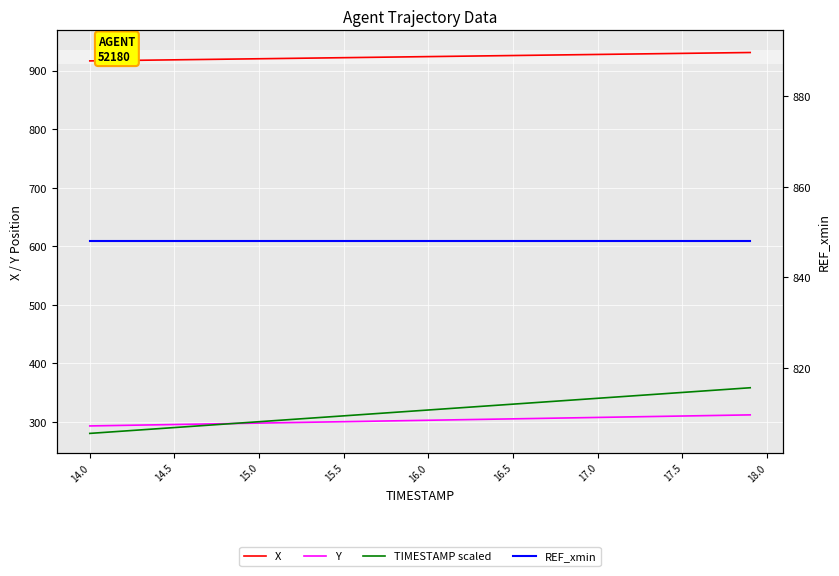

The TIMESTAMP scaled series shows 238.2 at 37. True or false?

False